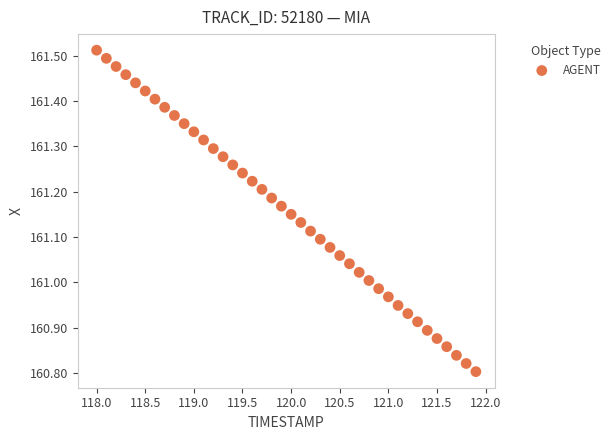

What is the range of Y values (max minus min)?

0.7